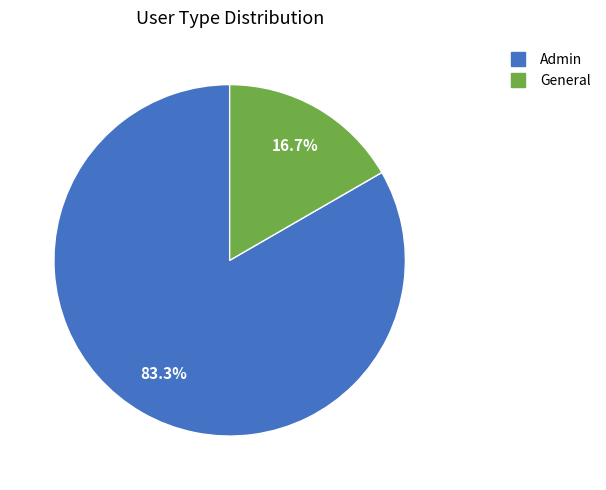

Which has a higher value, General or Admin?

Admin